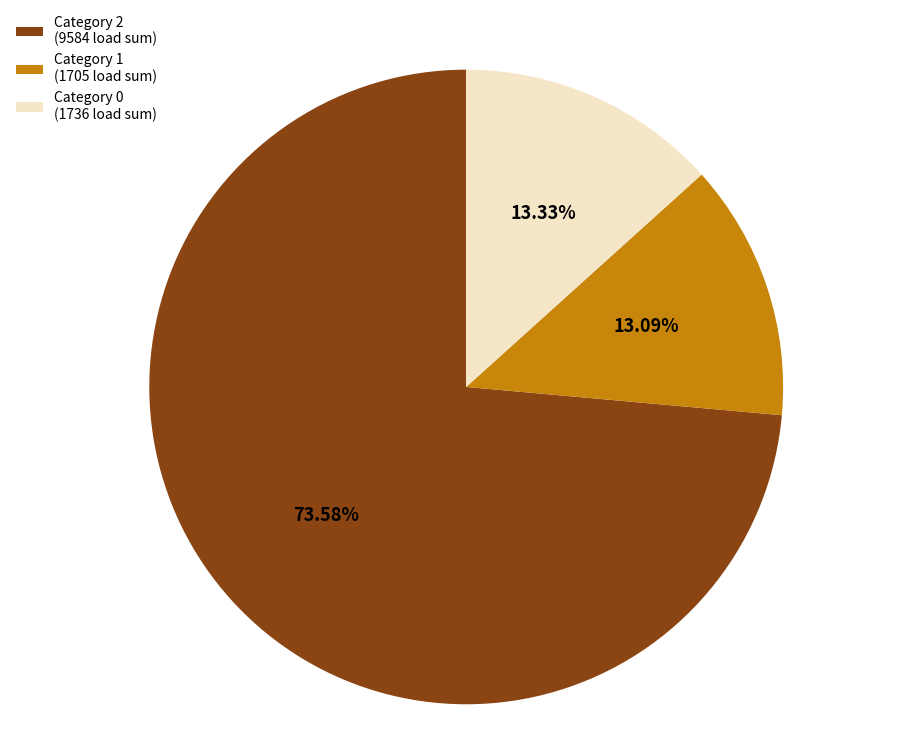

How many segments does this pie chart have?

3